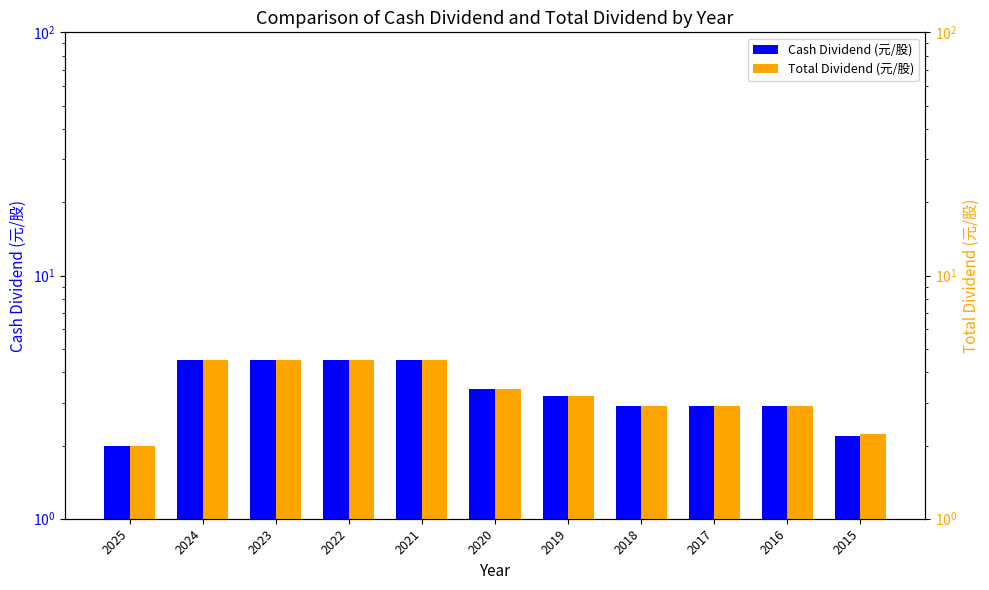

Does the chart contain any negative values?

No